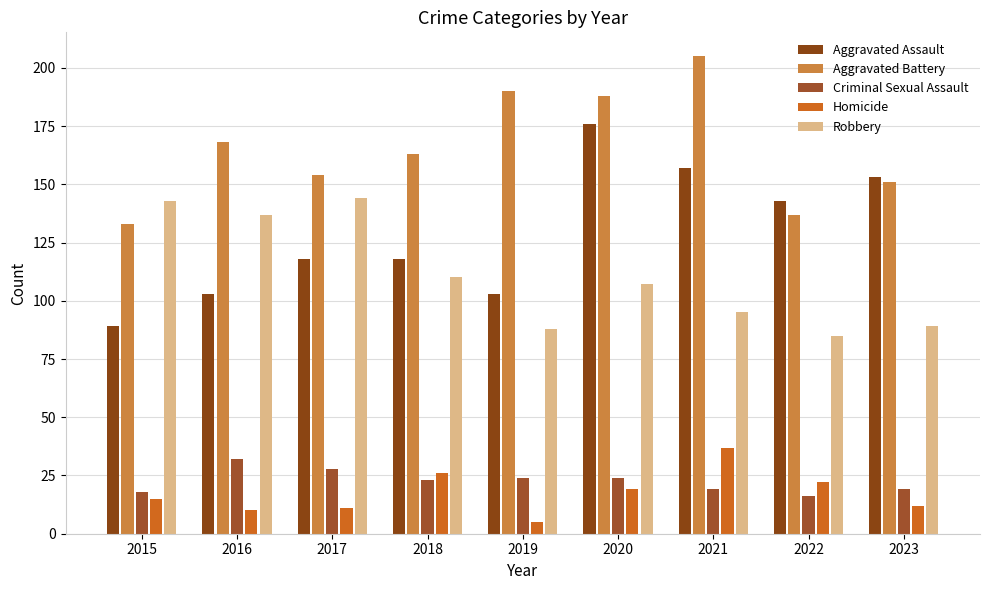

True or false: Robbery has a value of 95 at 2021.

True